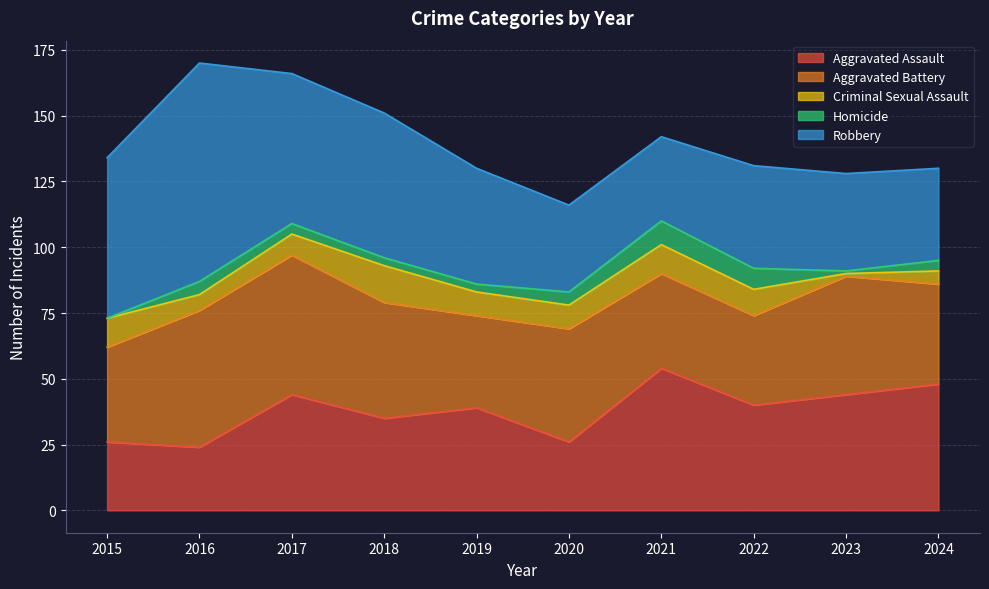

The value of Aggravated Assault at 2016 is 41. True or false?

False